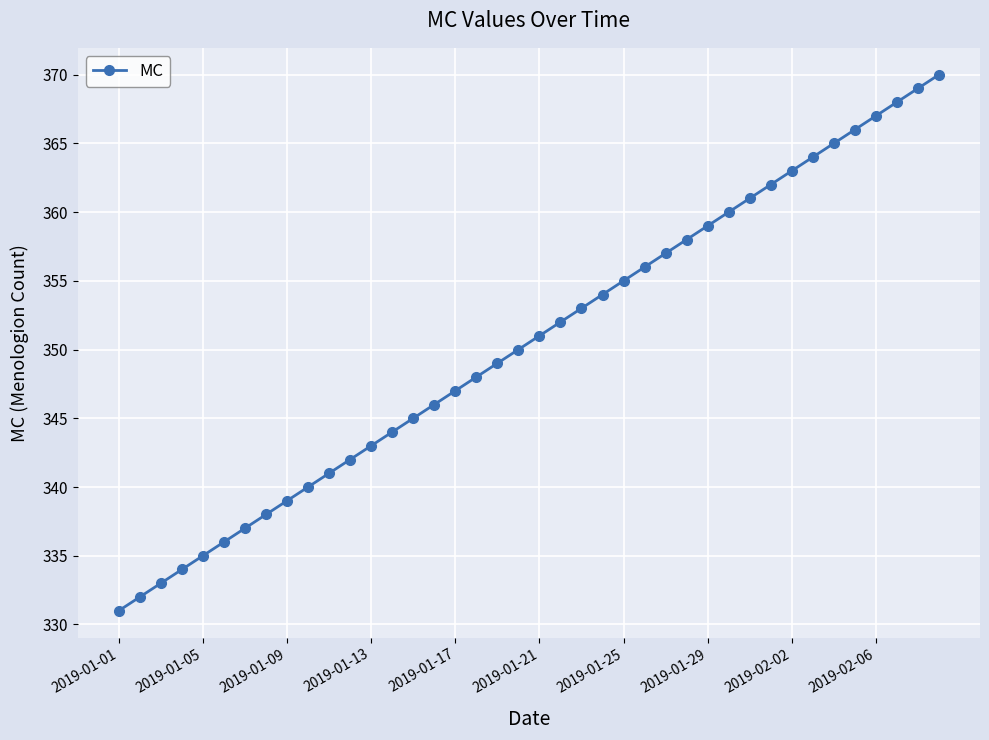

What is the smallest value displayed?

331